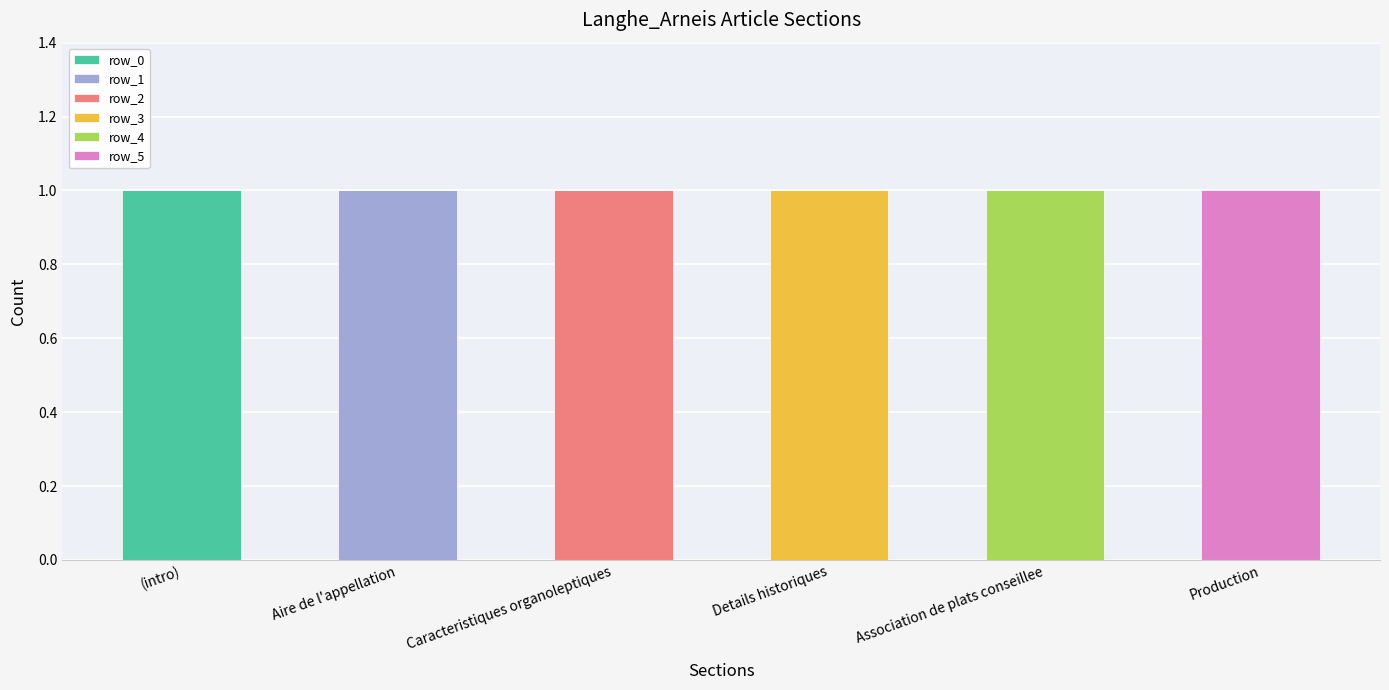

The value of row_0 at Association de plats conseillee is 1. True or false?

False